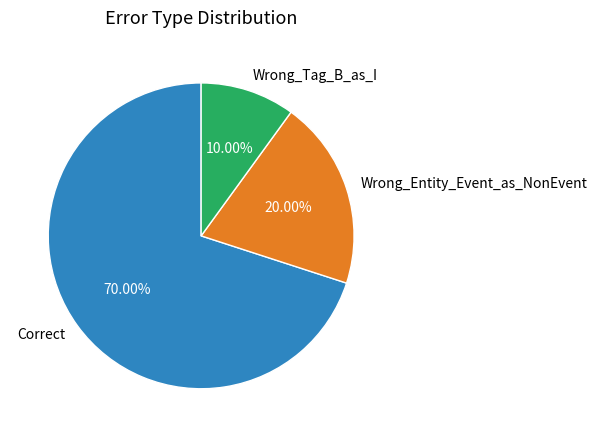

Does any single category account for the majority?

Yes